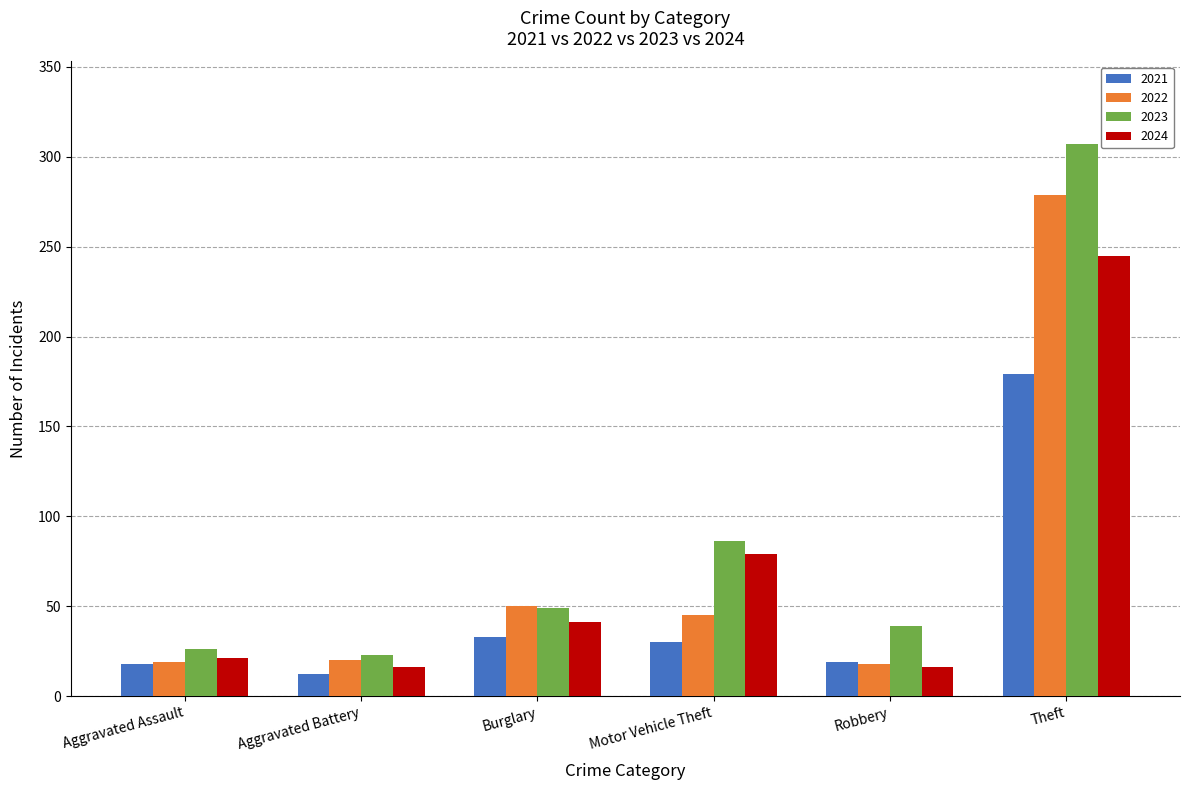

True or false: 2023 has a value of 179 at Theft.

False